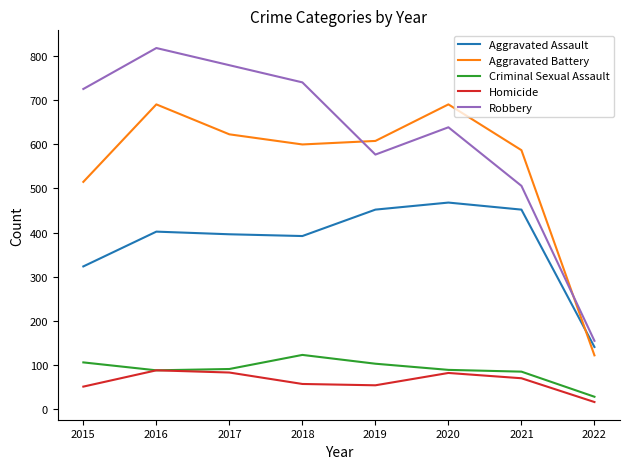

What is the difference between the highest and lowest values at 2017?

698